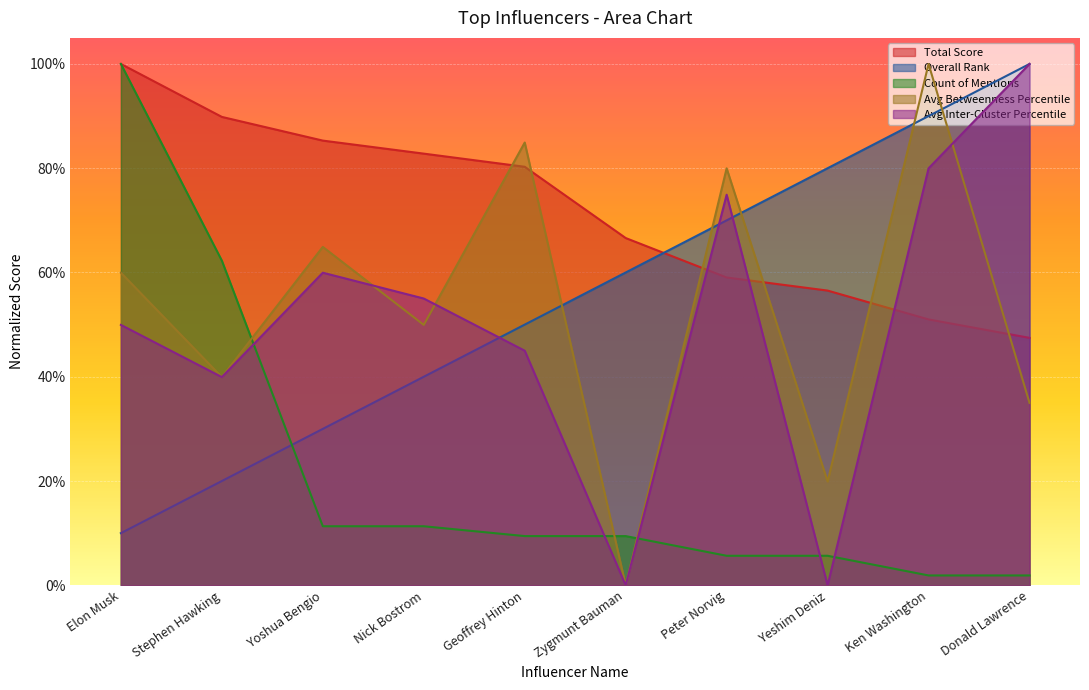

Count the Overall Rank values in the range 0 to 1.

10